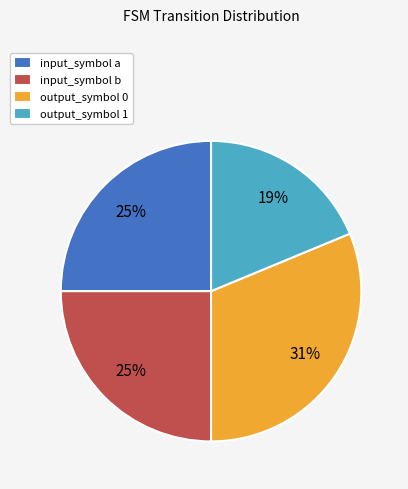

Is the sum of output_symbol 0 and input_symbol b greater than half?

Yes